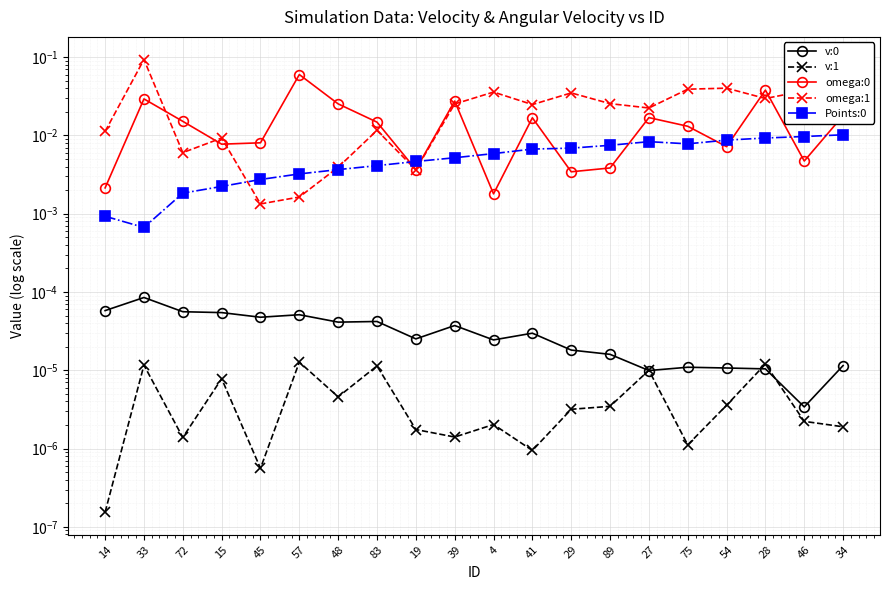

Which series has the largest total across all categories?

omega:1